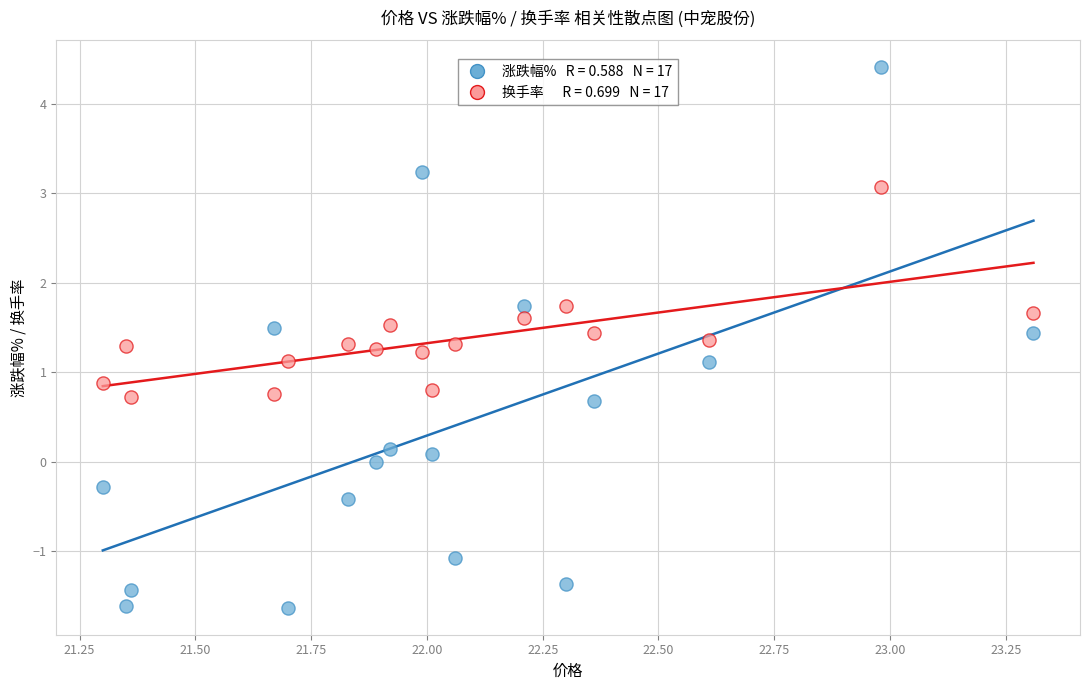

Across all data points, what is the range of X values (max minus min)?

2.0